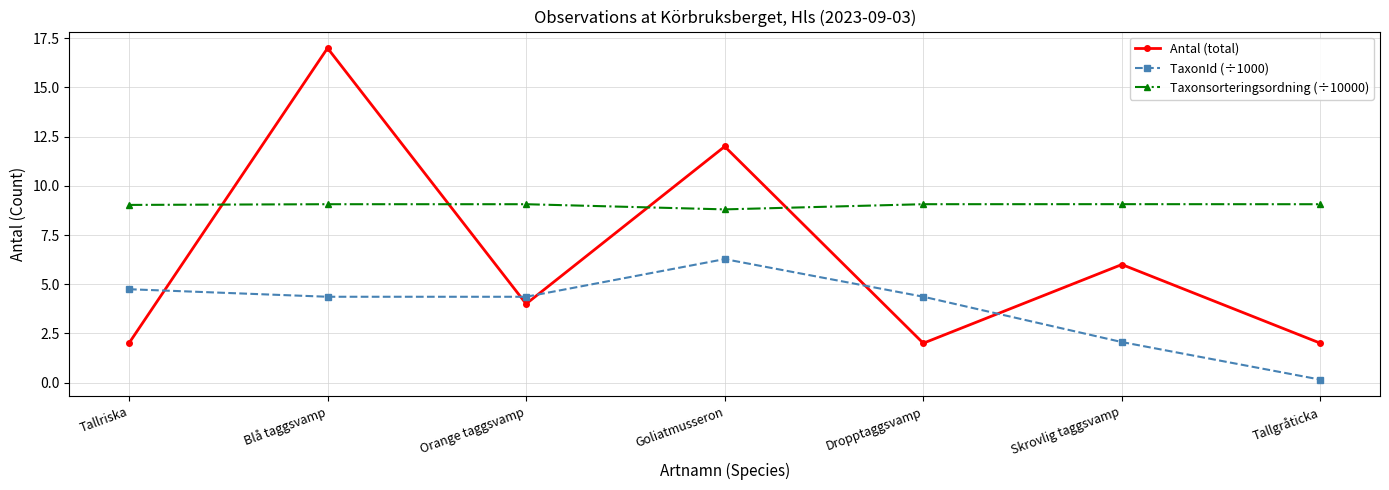

What is the difference between the second highest and second lowest values in the TaxonId (÷1000) series?

2.7